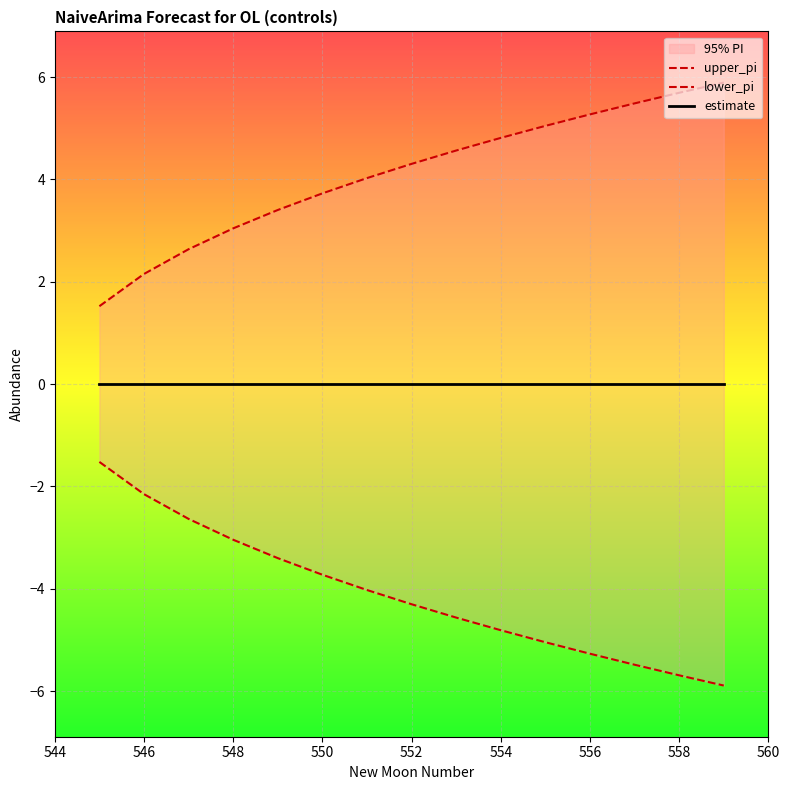

Is the value of lower_pi at 544 greater than the value of estimate at 560?

No